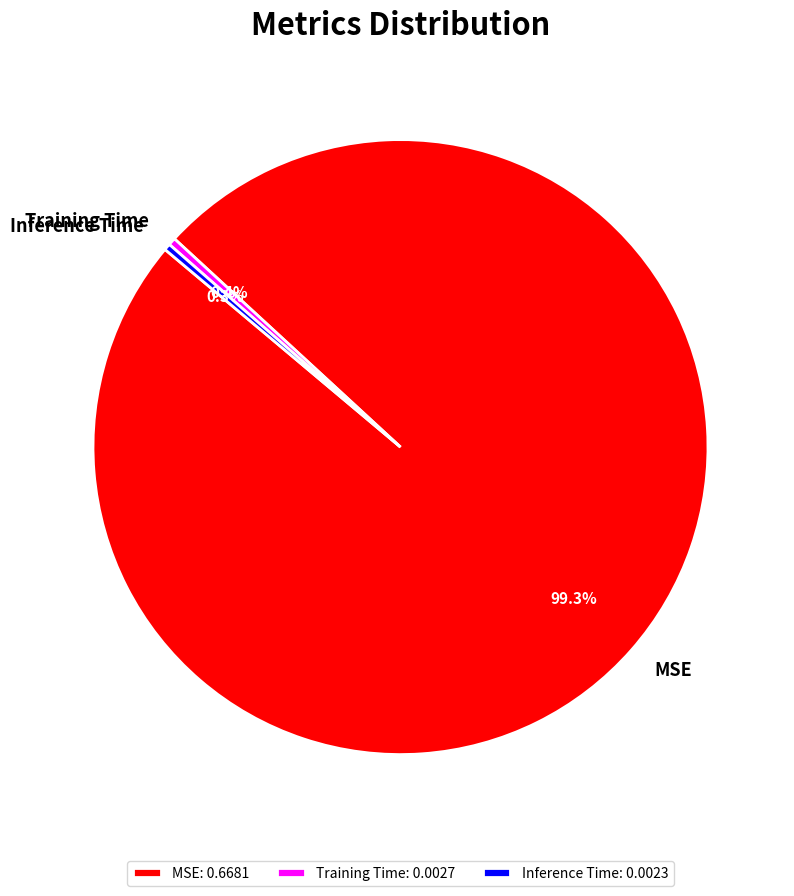

To the nearest percent, what is the difference between the largest and smallest slice percentages?

99%